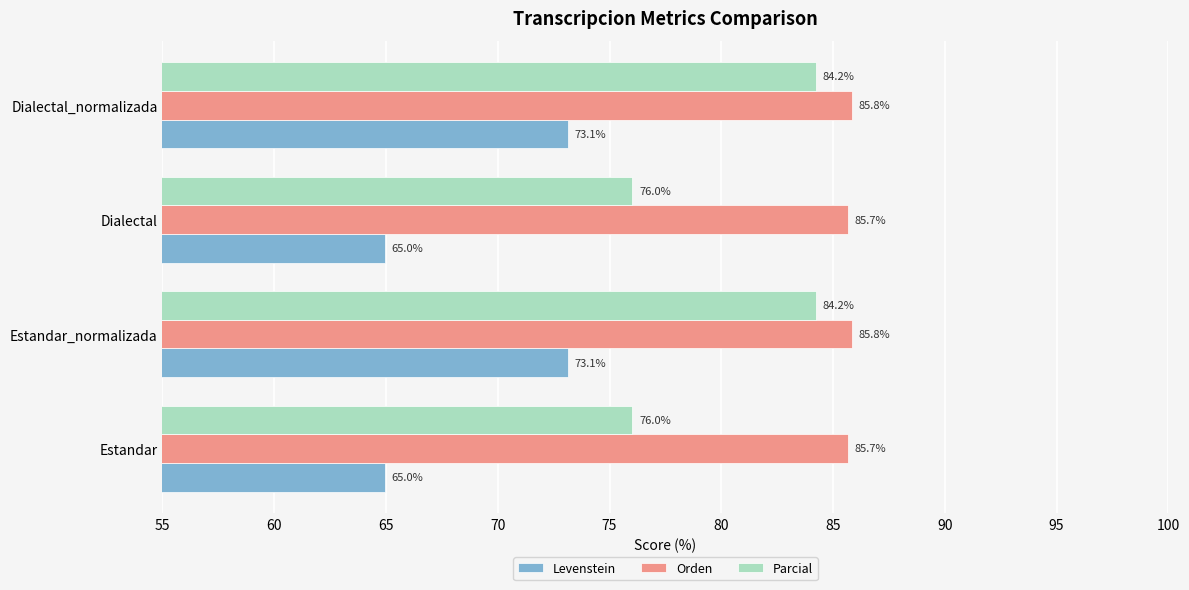

What is the sum of the Orden values at Estandar and Dialectal_normalizada?

171.5